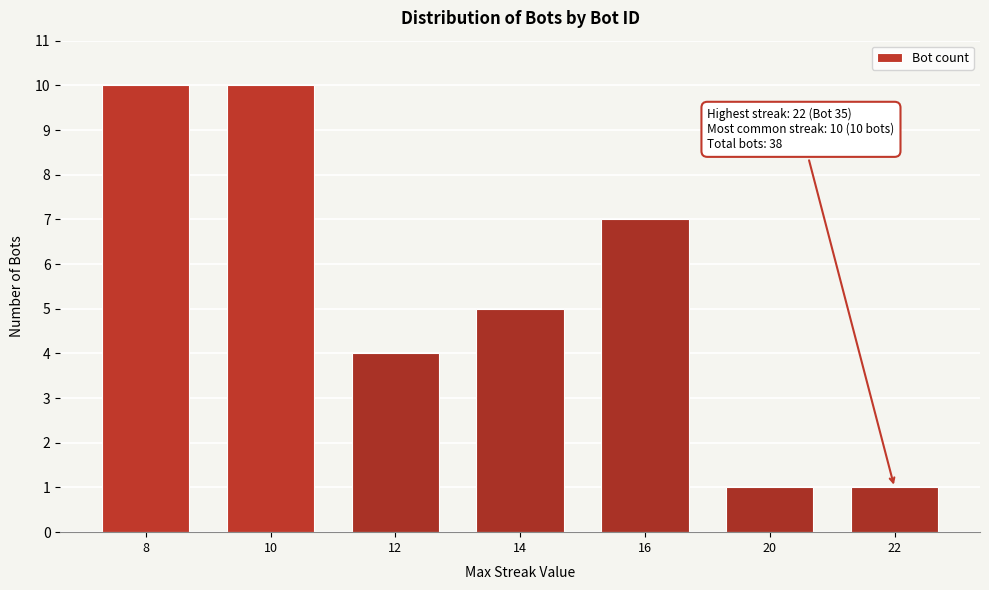

Reading right to left, list all the values displayed in this chart.

22=1	20=1	16=7	14=5	12=4	10=10	8=10